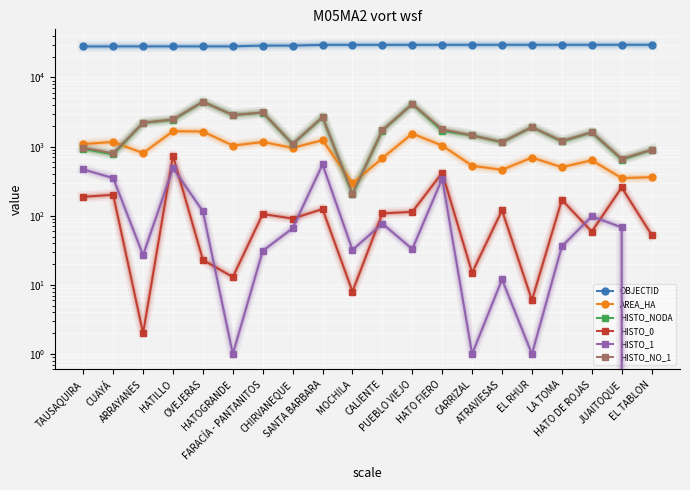

The value of HISTO_NODA at TAUSAQUIRA is 502.3. True or false?

False